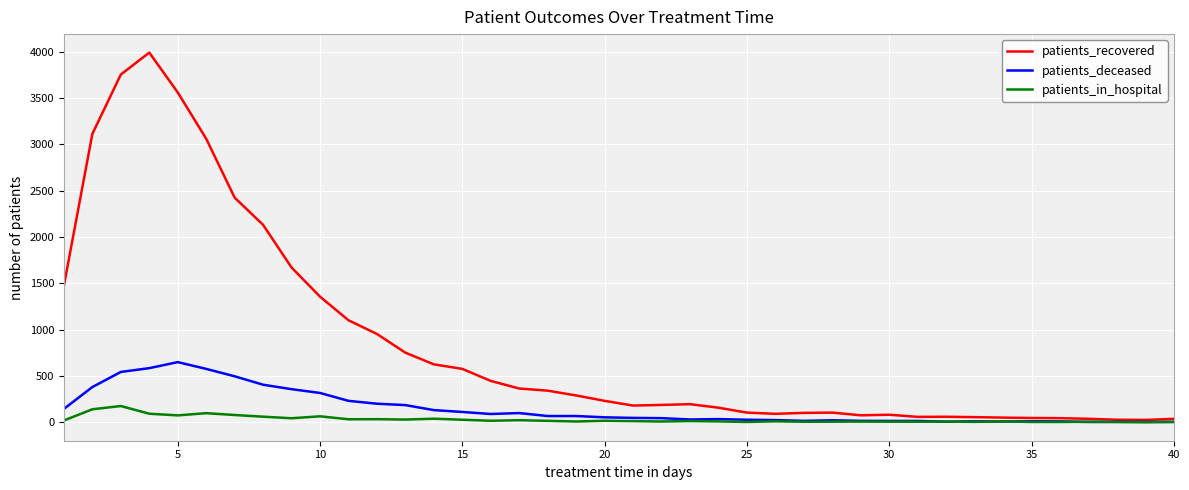

List the series in order of their peak value, highest first.

patients_recovered, patients_deceased, patients_in_hospital